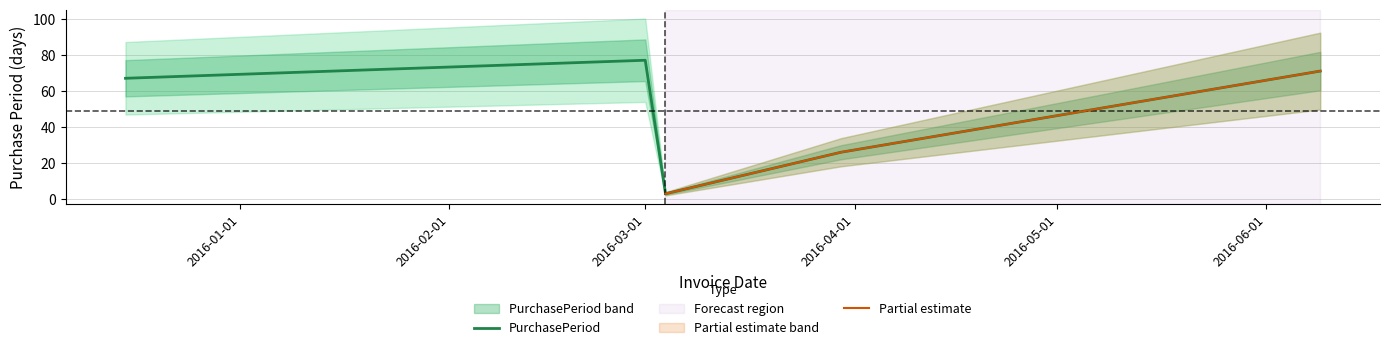

Rank the categories by value from lowest to highest.

2016-03-04, 2016-03-30, 2015-12-15, 2016-06-09, 2016-03-01